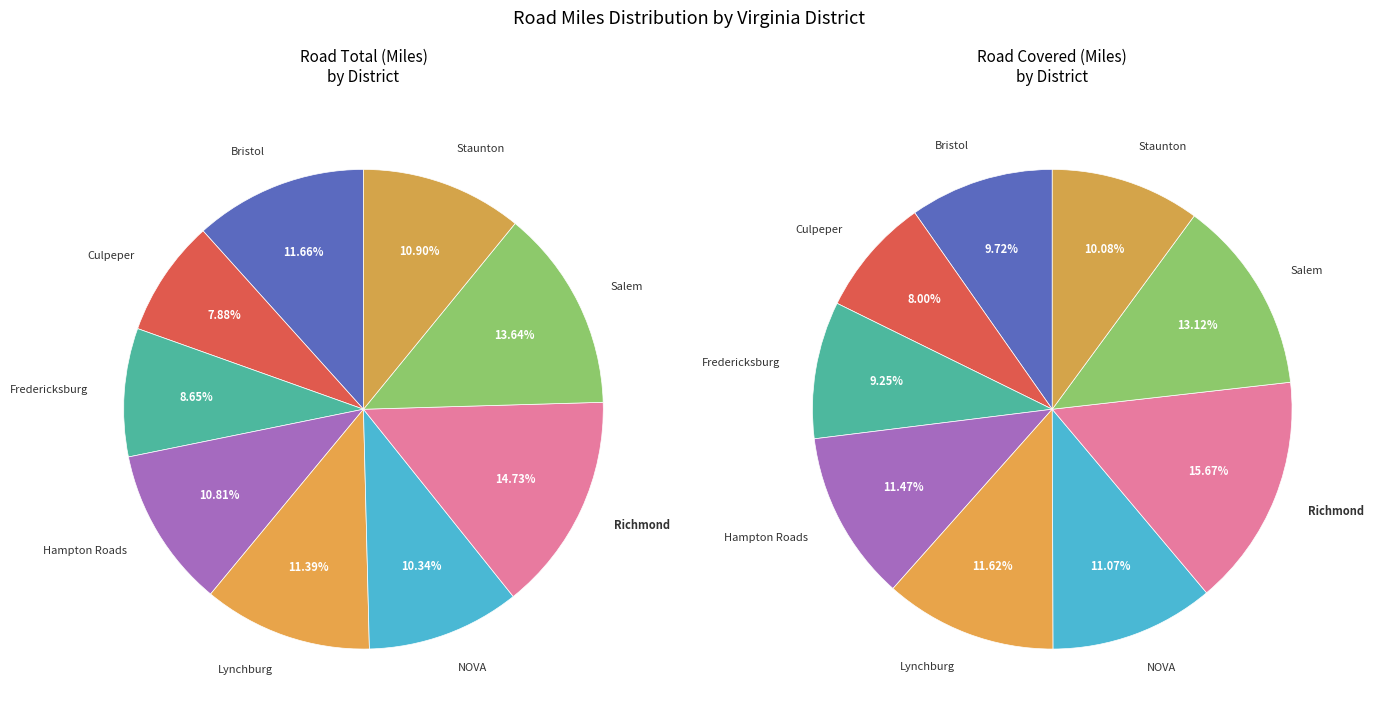

What is the largest slice in the pie chart?

Richmond